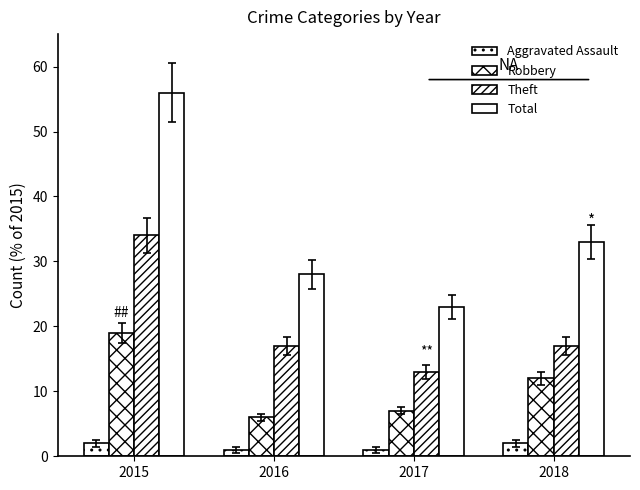

How many values in the Aggravated Assault series are below 2?

2